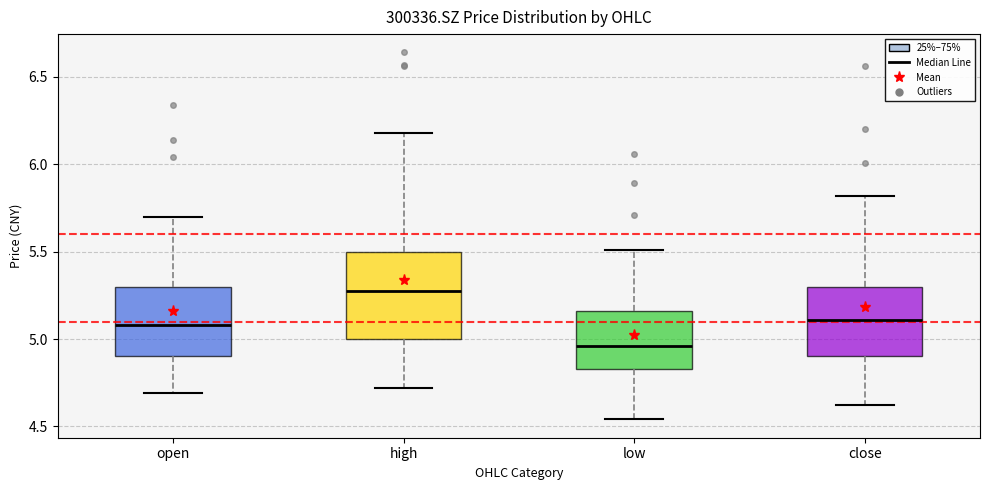

Which box has the lowest median line?

low